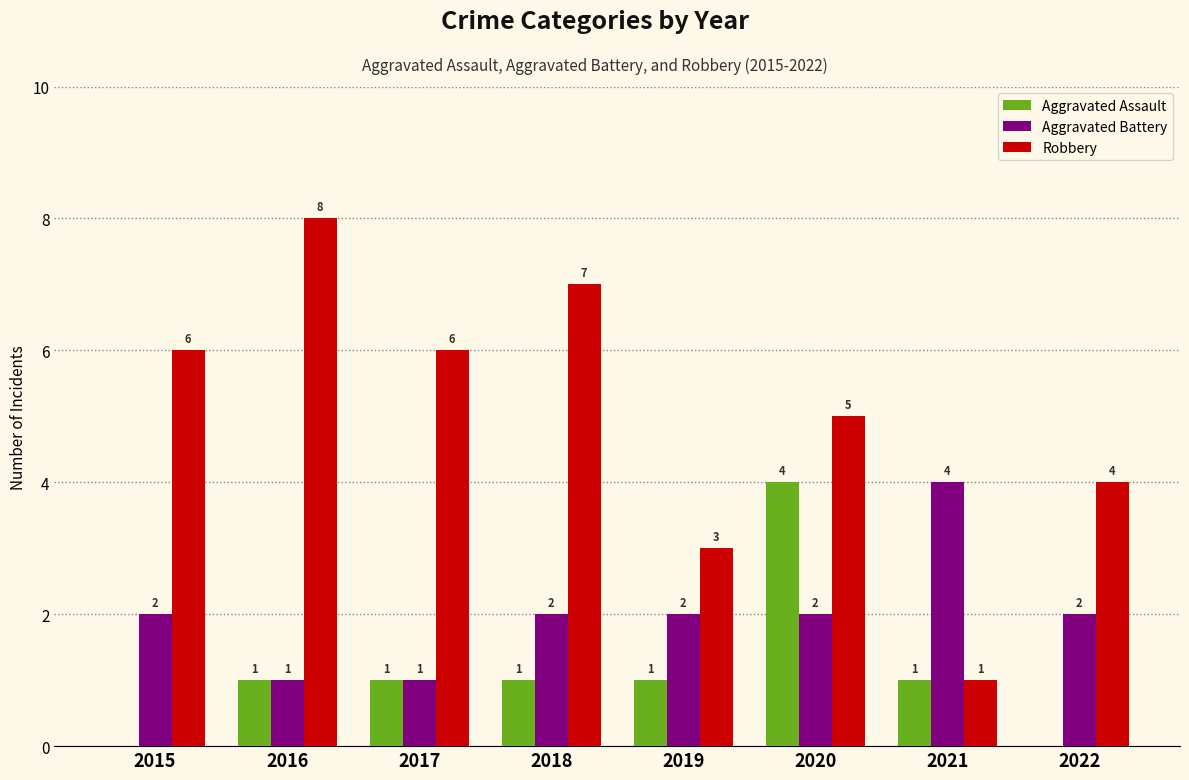

What is the maximum value shown in the chart?

8